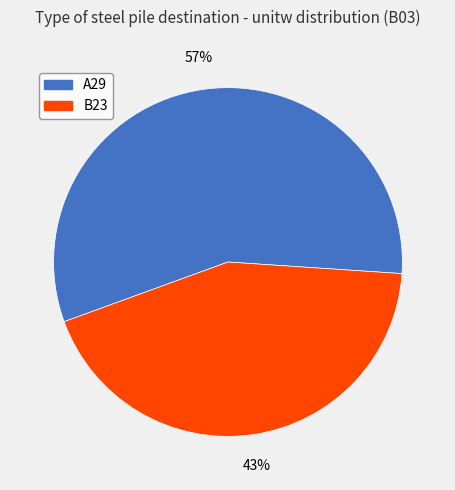

To the nearest percent, what is the average slice percentage?

50%